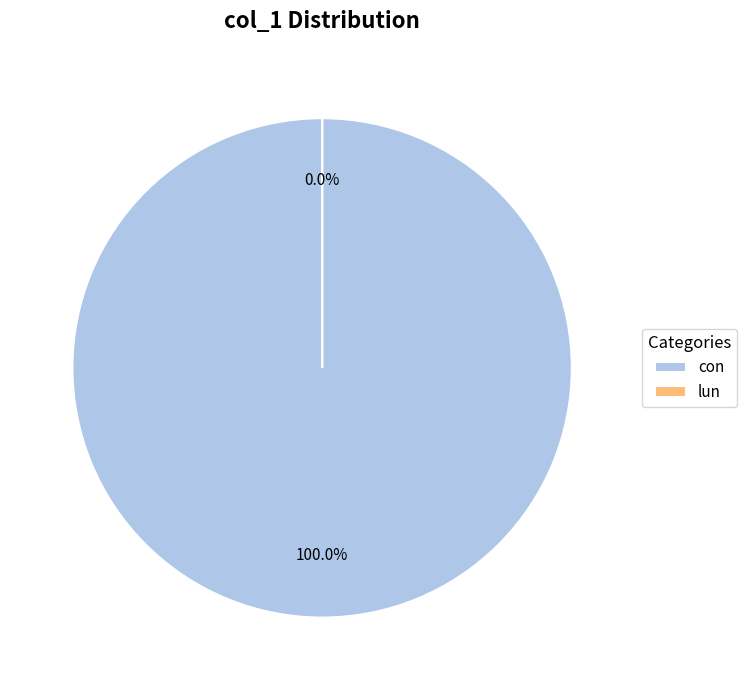

Does any single category account for the majority?

Yes